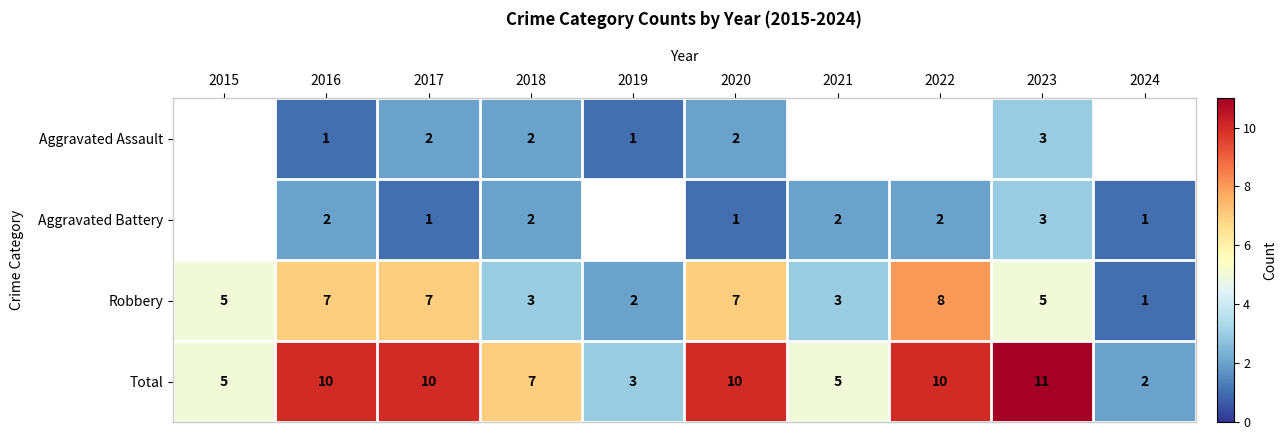

Is it true that Total equals 10 at 2022?

True